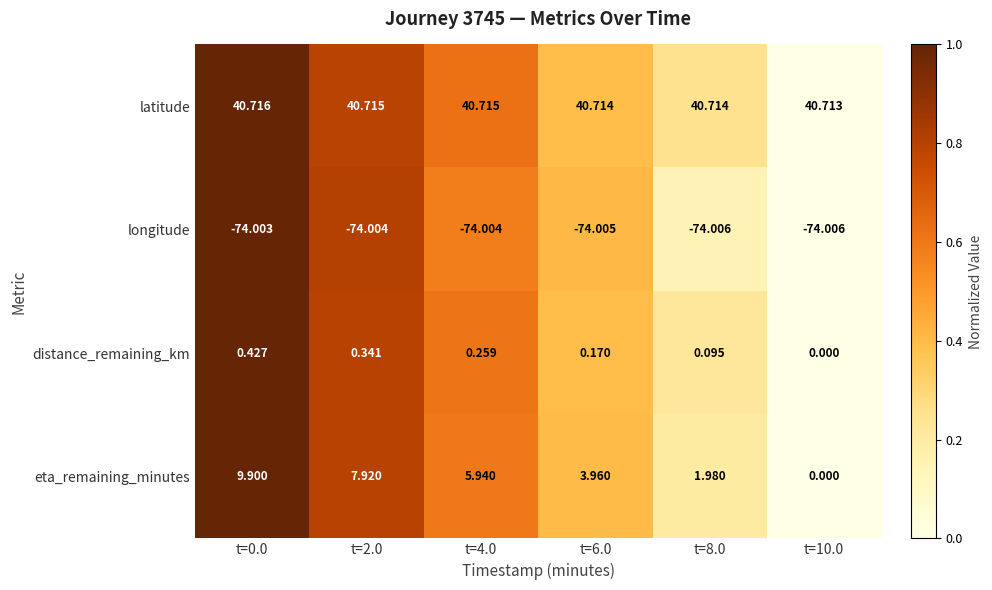

How many series are shown in this chart?

4